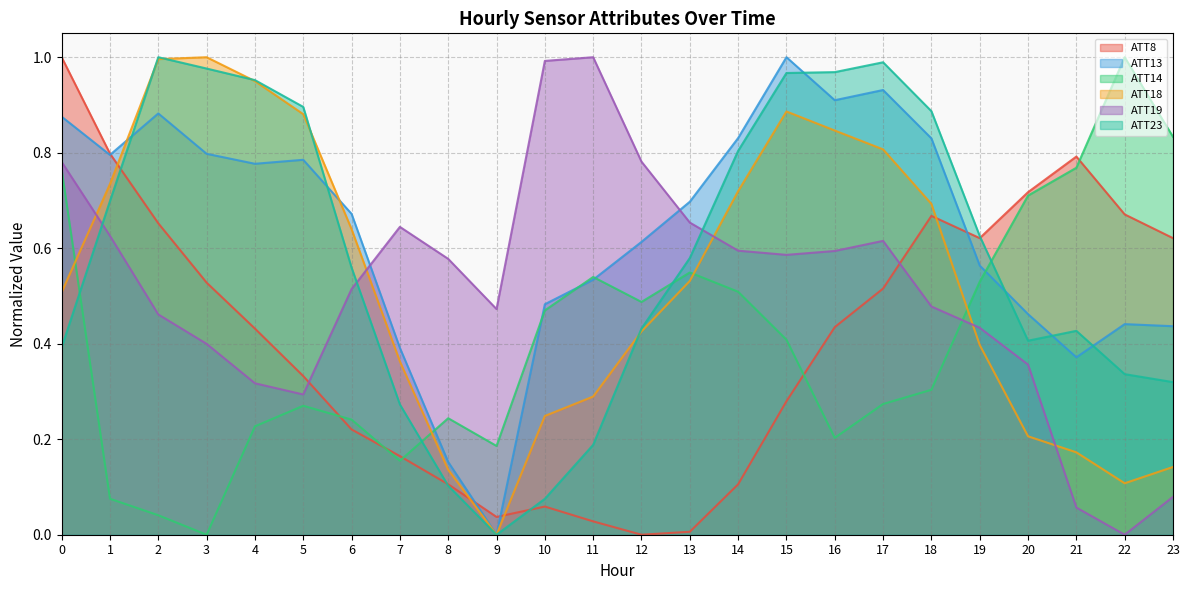

How many values in ATT13 are above zero?

23